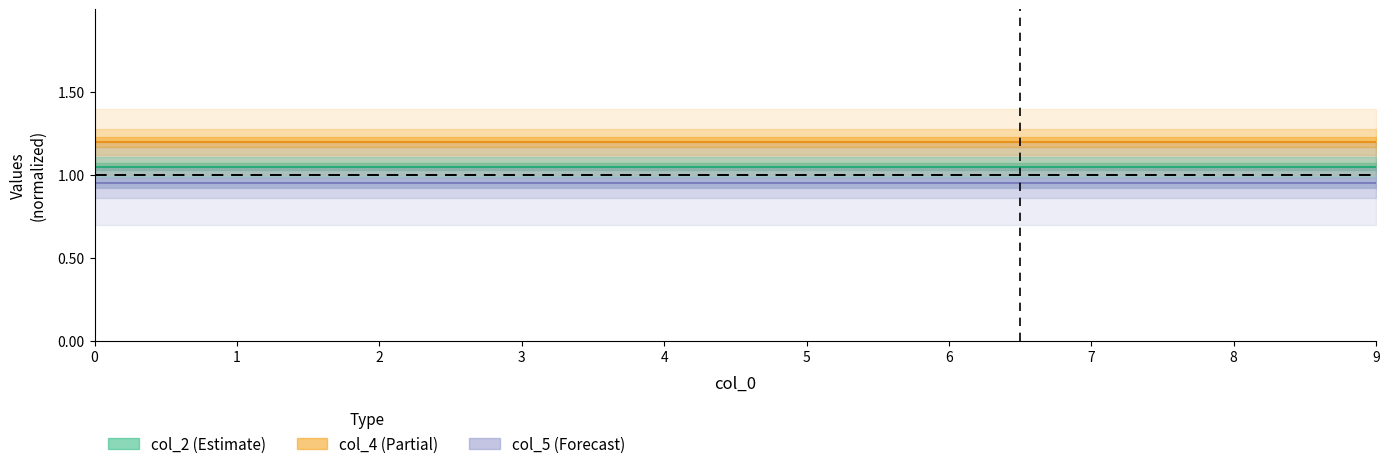

What is the approximate value of col_2 (Estimate) at 4?

1.1